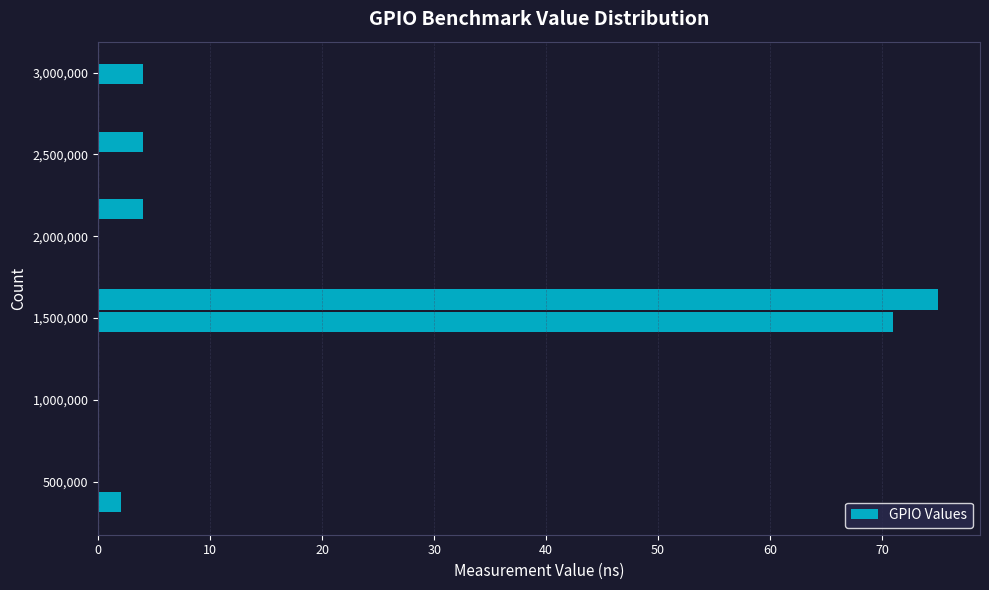

Read against the y-axis, roughly where is the centre of the longest bar?

1600000